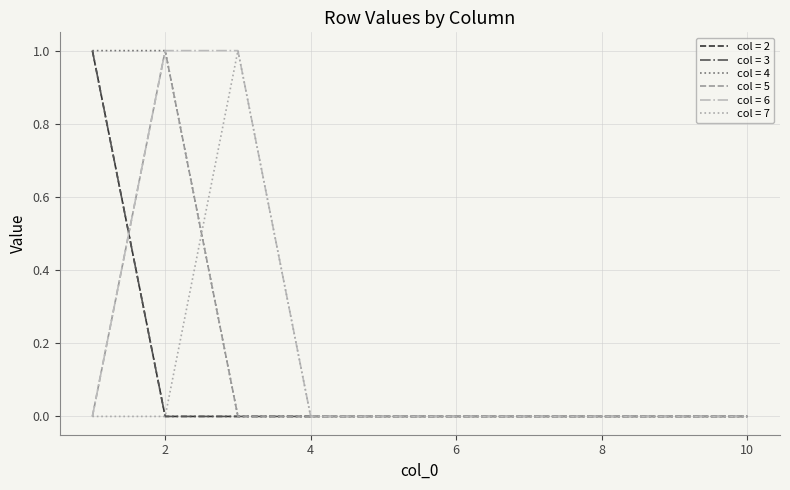

What is the greatest value displayed?

1